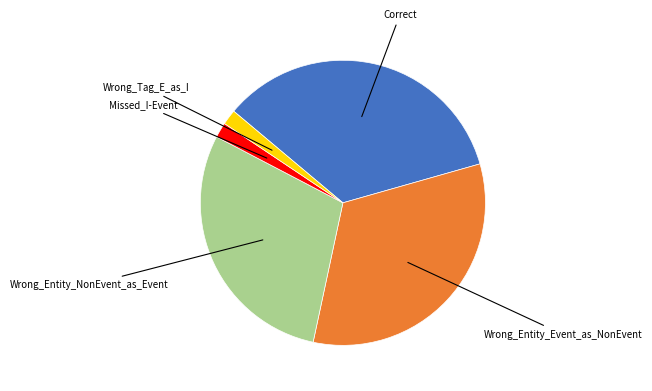

Is there a majority slice in this chart?

No